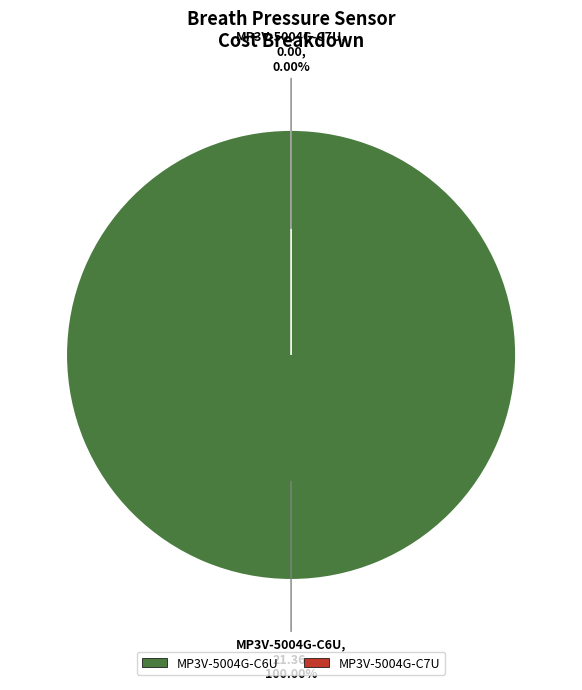

To the nearest percent, what is the difference between the MP3V-5004G-C7U and MP3V-5004G-C6U slice percentages?

100%